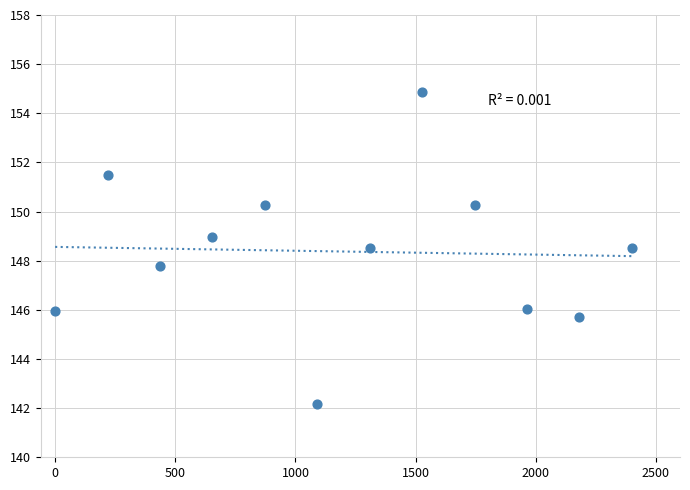

What Y value in the scatter plot is closest to 148?

147.8